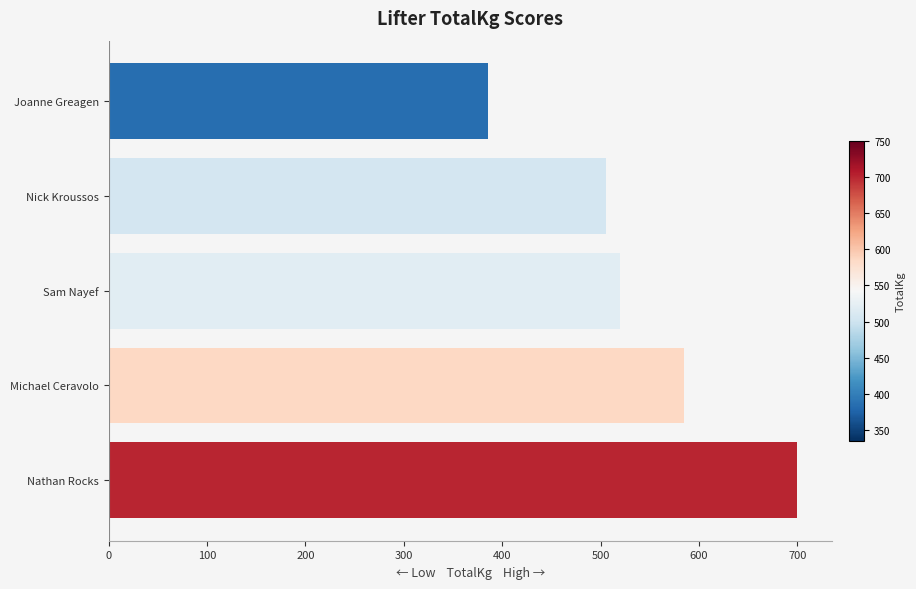

What is the average value?

539.1